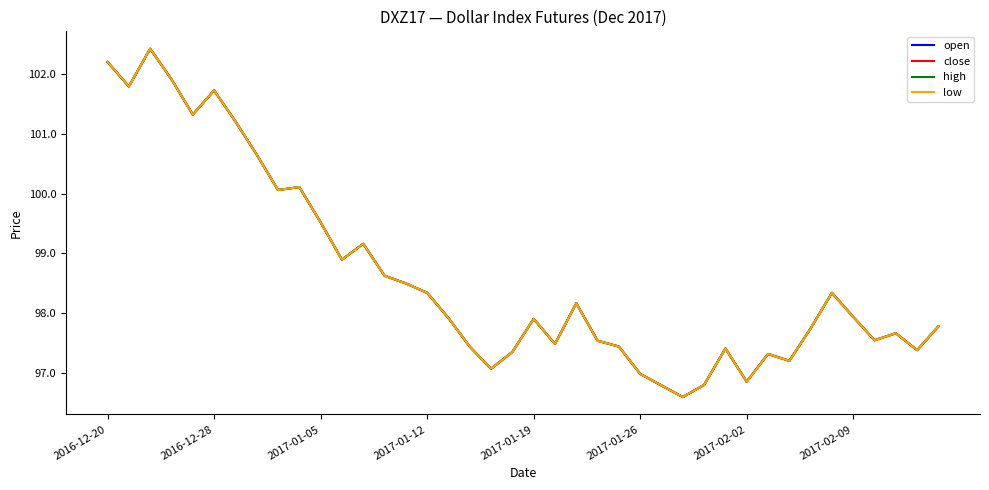

True or false: close and open cross at least once.

False